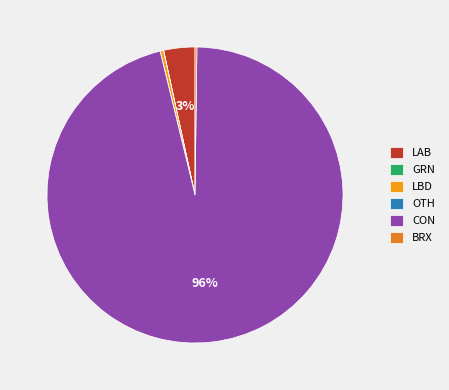

Is the sum of LBD and CON greater than half?

Yes